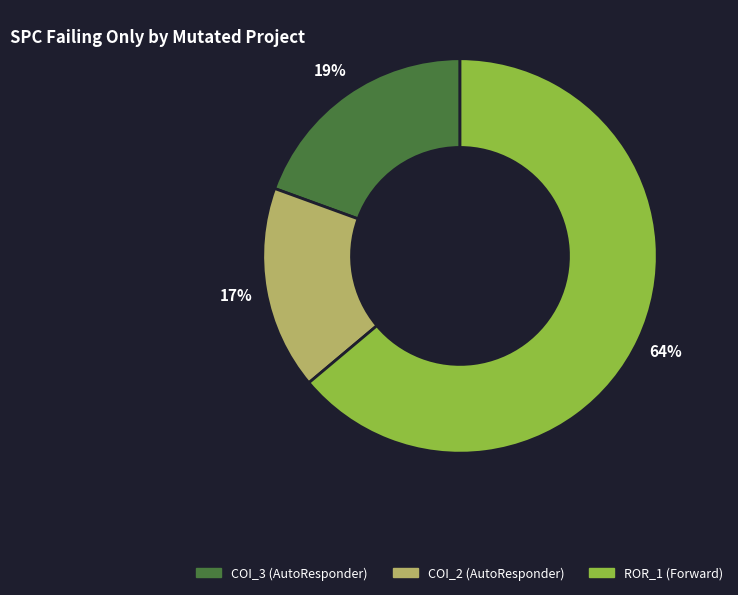

To the nearest percent, what is the average slice percentage?

33%